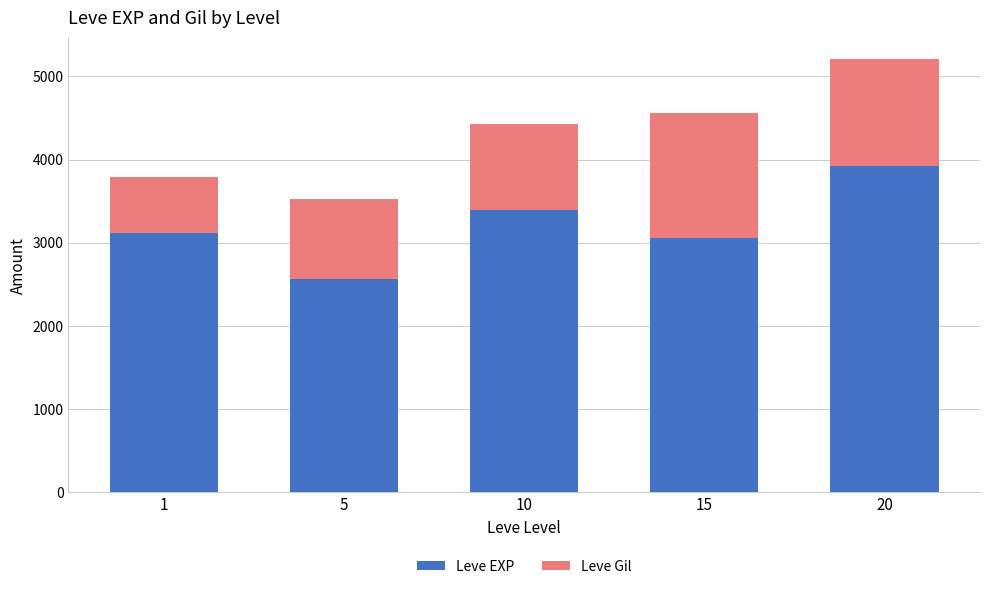

What is the highest value of the Leve EXP series?

3920